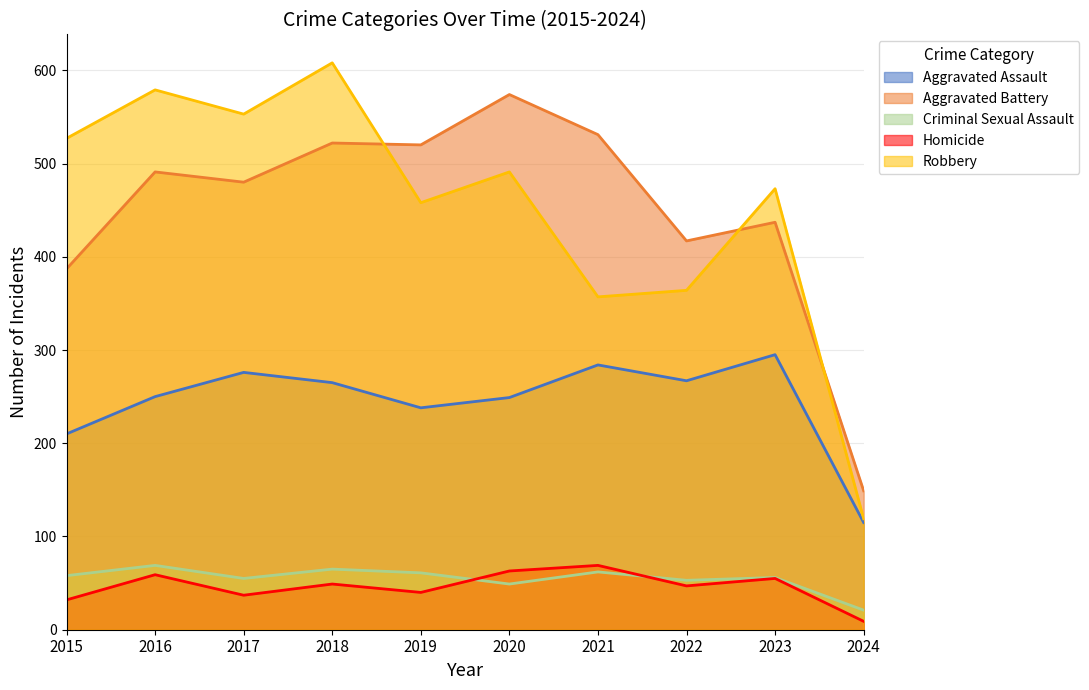

List the labels in order of Aggravated Battery value, largest first.

2020, 2021, 2018, 2019, 2016, 2017, 2023, 2022, 2015, 2024